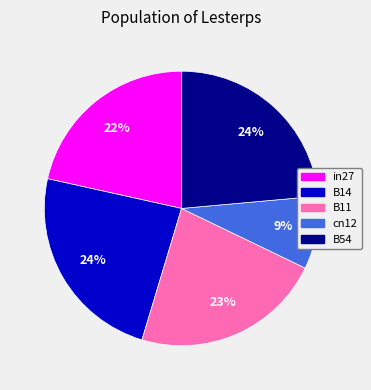

What is the smallest slice in the pie chart?

cn12